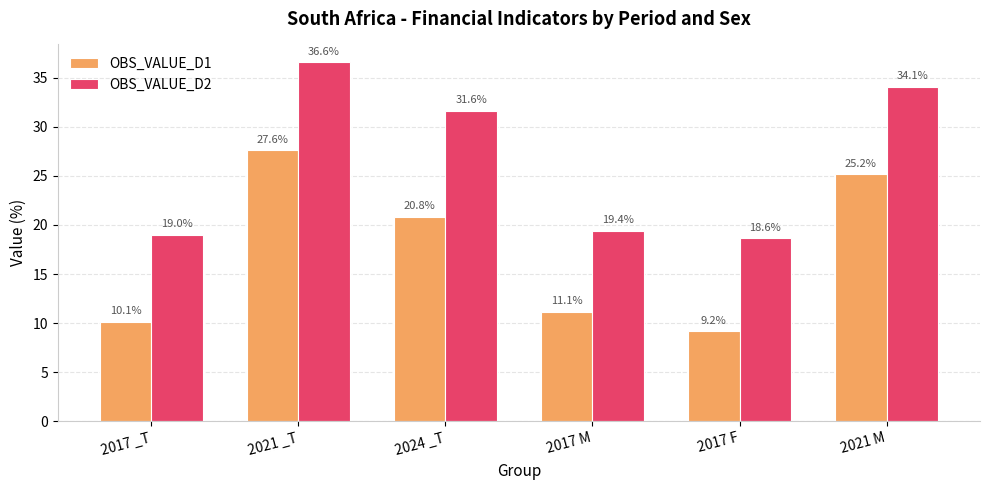

What is the difference between the maximum and minimum values in the OBS_VALUE_D1 series?

18.4